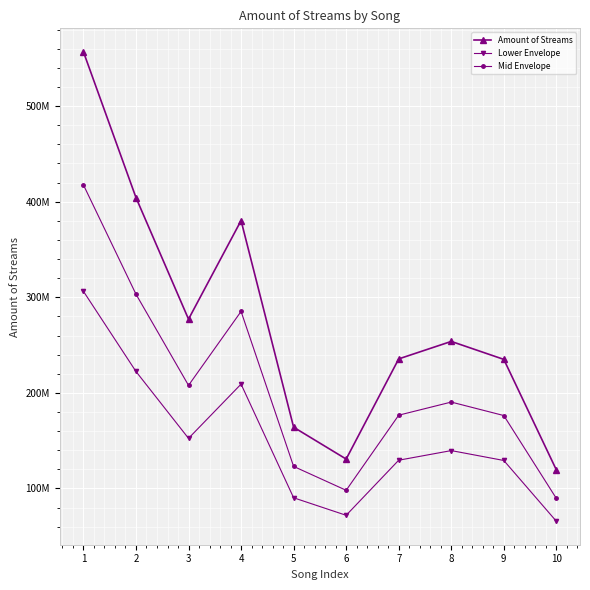

Where is Amount of Streams nearest to the value 338106124?

4